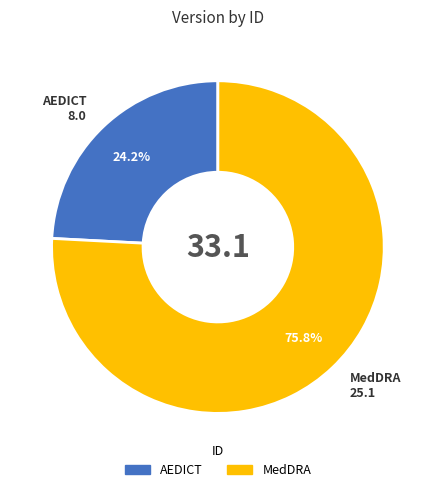

How many segments does this pie chart have?

2